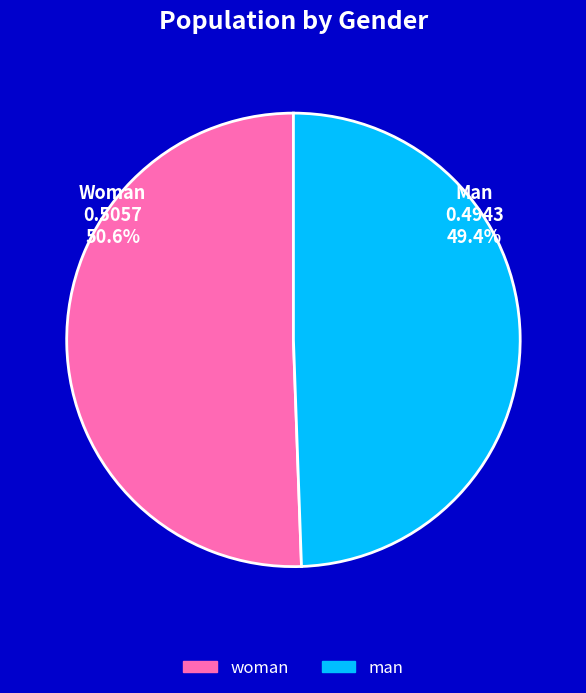

Does man represent more than half of the total?

No